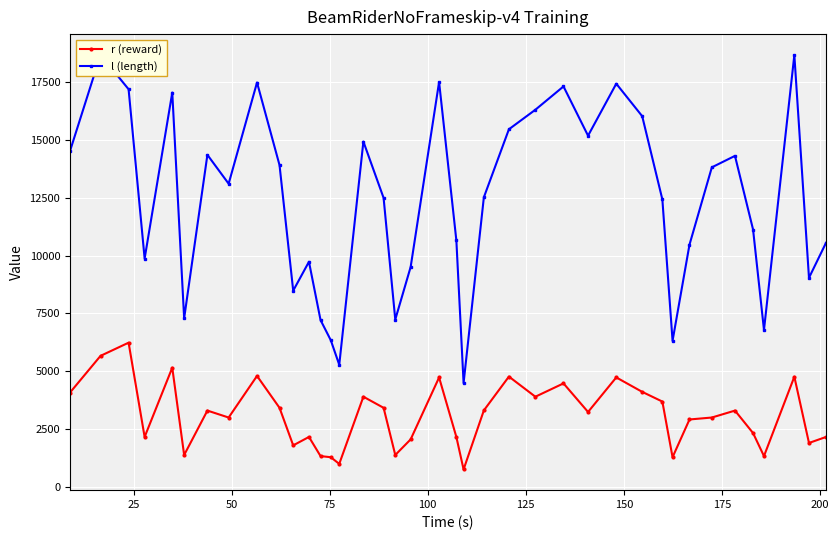

What is the difference between the maximum and minimum values in the r (reward) series?

5480